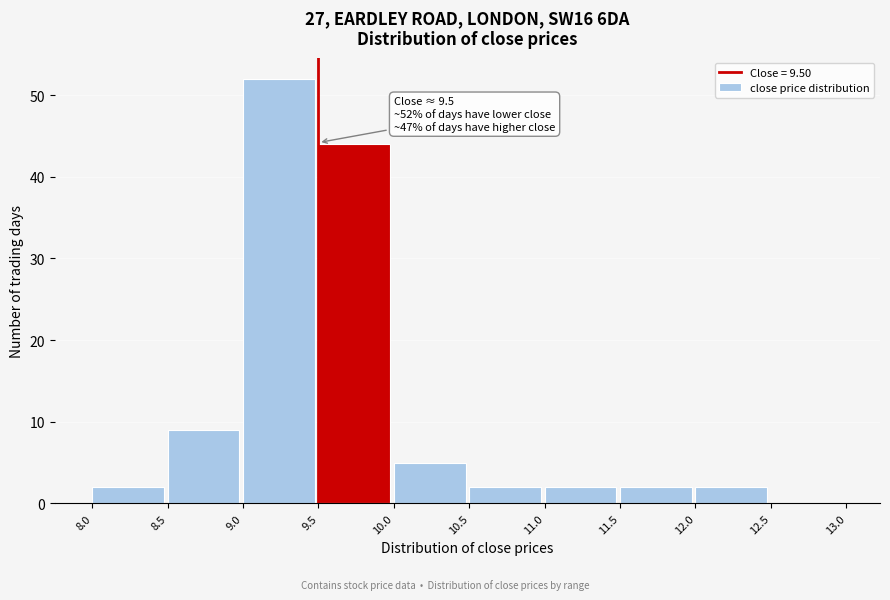

Over which range of the x-axis is the bar tallest?

9.0 to 9.5